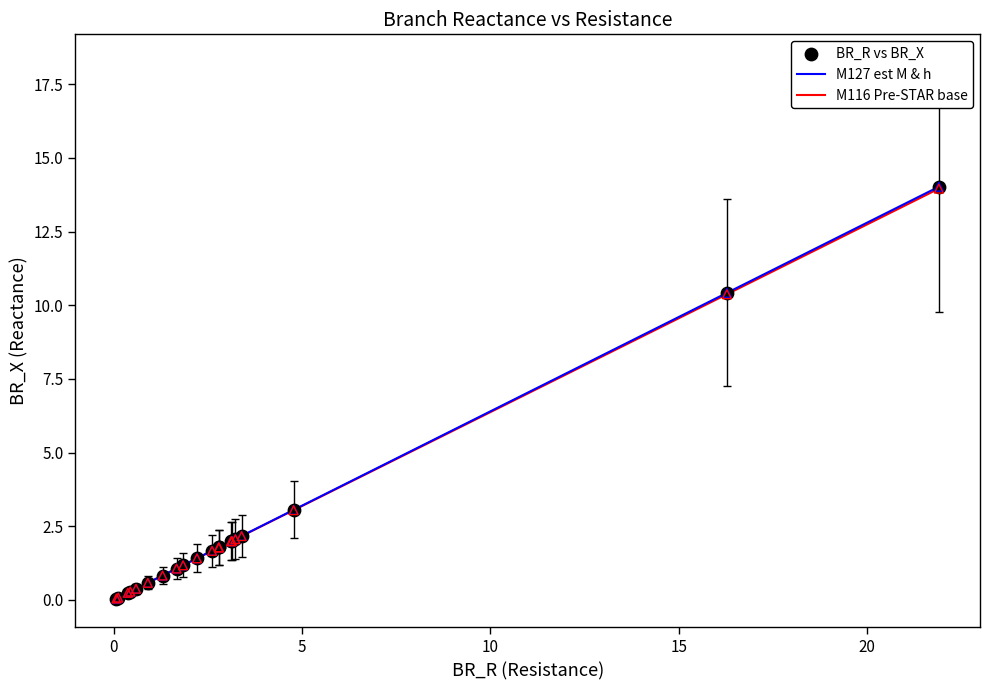

Which series has the largest range (max minus min)?

M127 est M & h